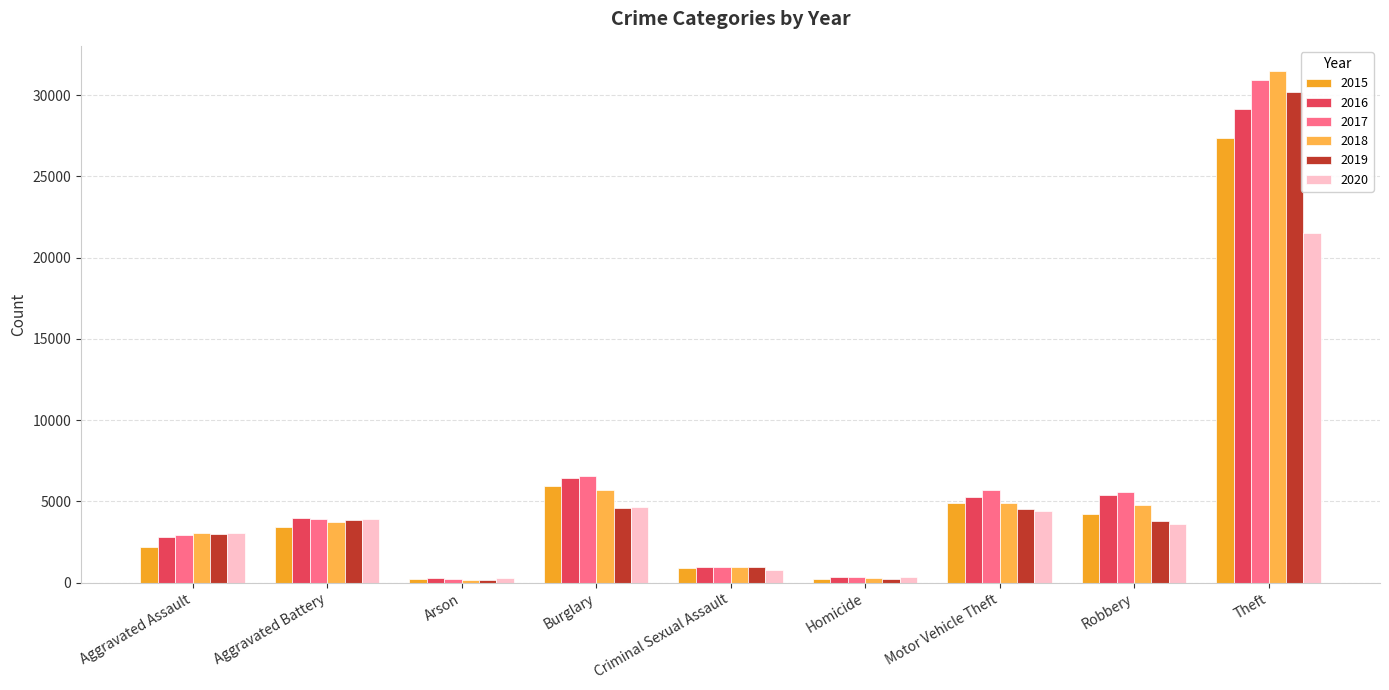

What is the difference between the highest and lowest values at Arson?

109